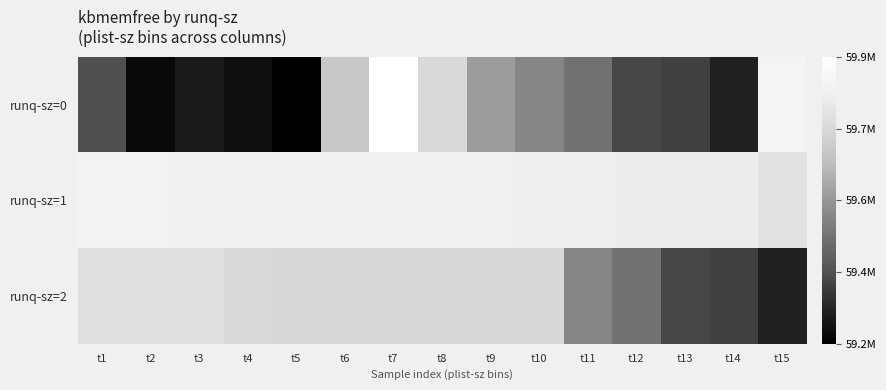

How many distinct data groups are displayed?

3